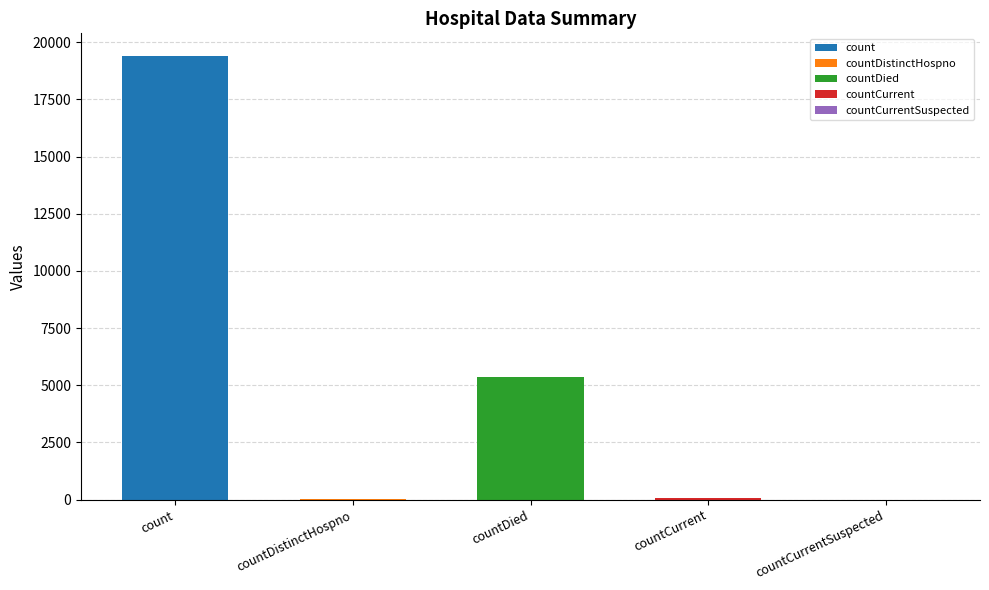

What is the change in value from countDistinctHospno to countCurrent?

+22